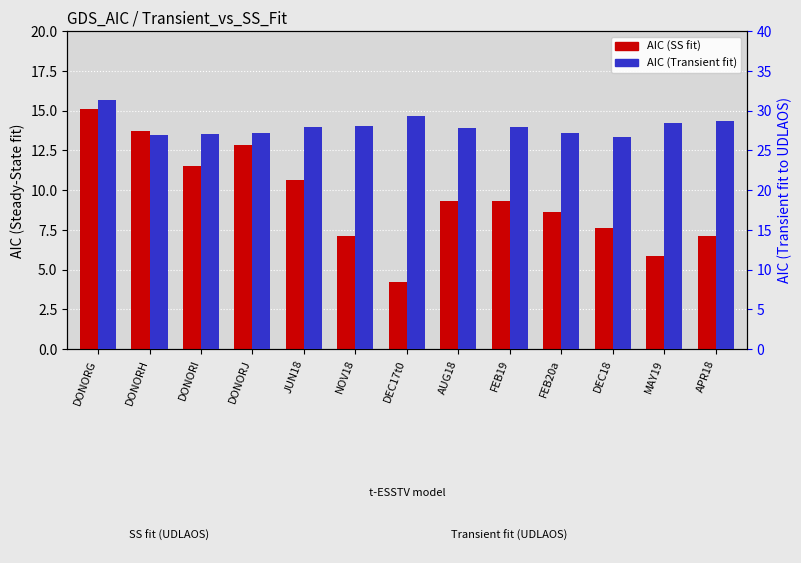

What is the average value of the AIC (SS fit) series?

9.5